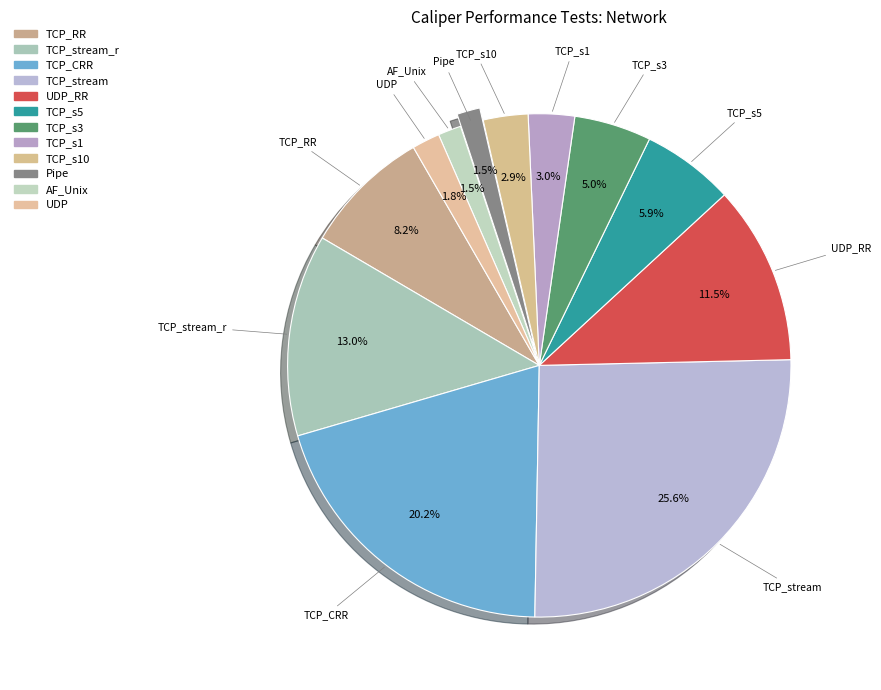

Count the number of slices in the pie.

12